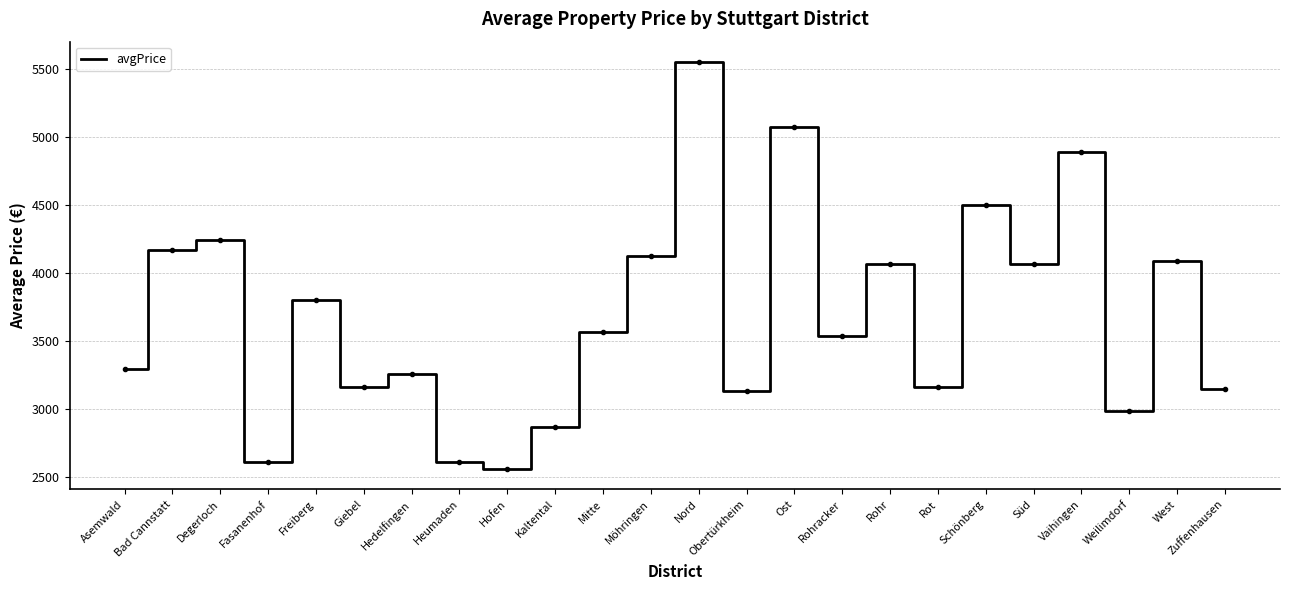

What is the change in value from Freiberg to Schönberg?

+696.7